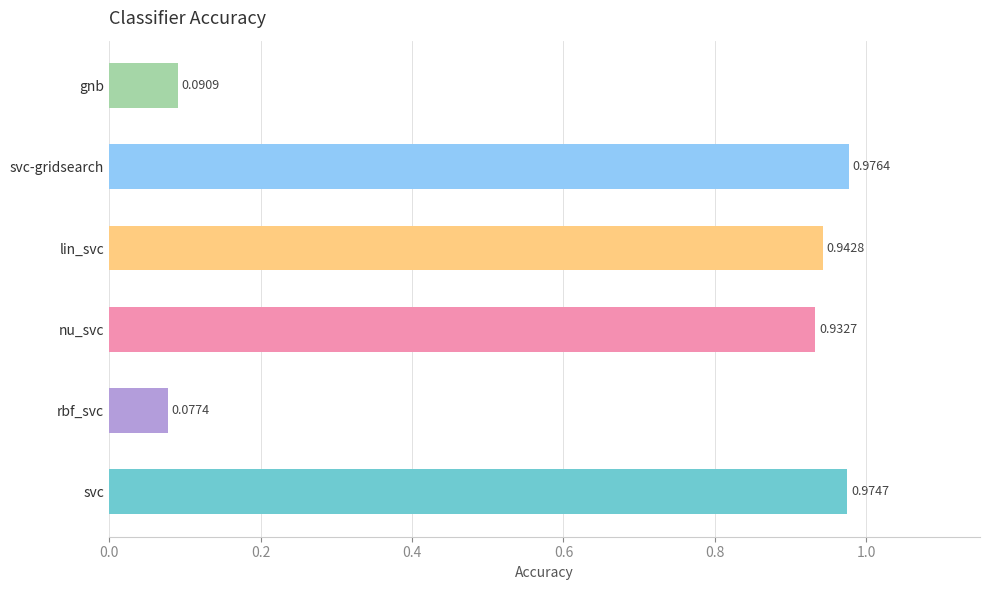

What is the sum of the values at nu_svc and svc-gridsearch?

1.9